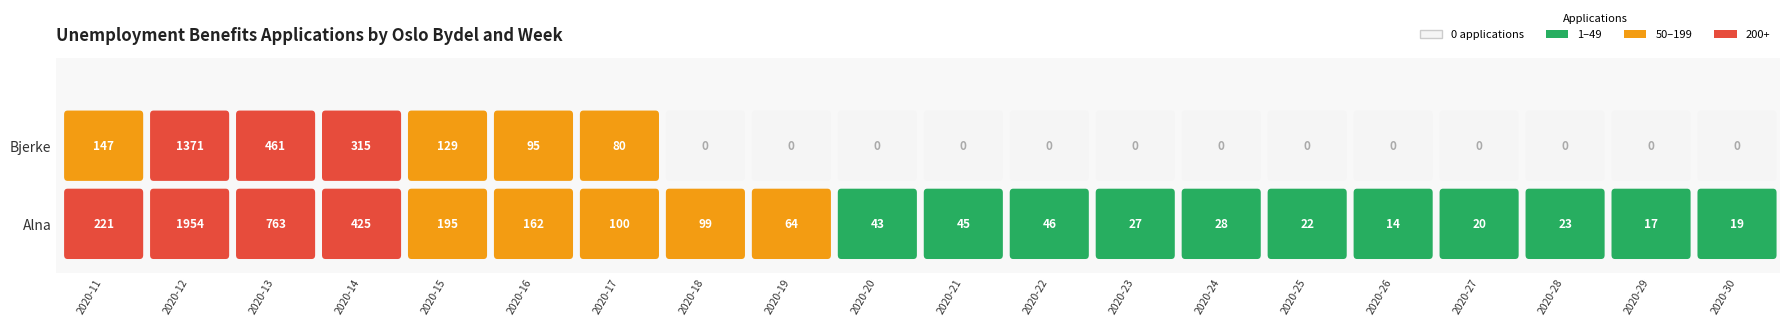

Rank the series at 5 from highest to lowest value.

Alna, Bjerke